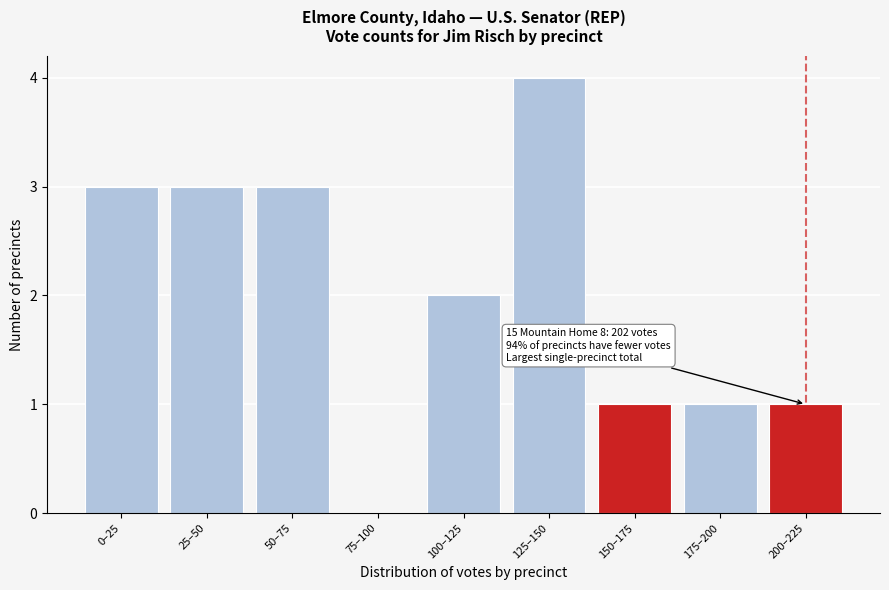

Reading right to left, extract all data points from this chart.

200–225=1	175–200=1	150–175=1	125–150=4	100–125=2	75–100=0	50–75=3	25–50=3	0–25=3